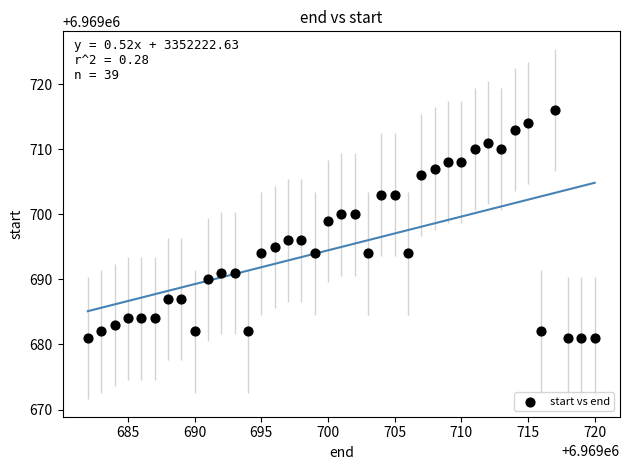

What is the range of Y values (max minus min)?

35